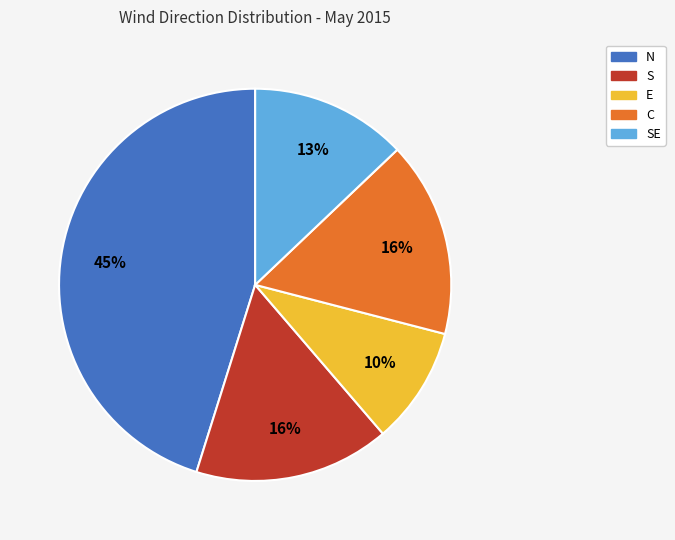

Is there a majority slice in this chart?

No